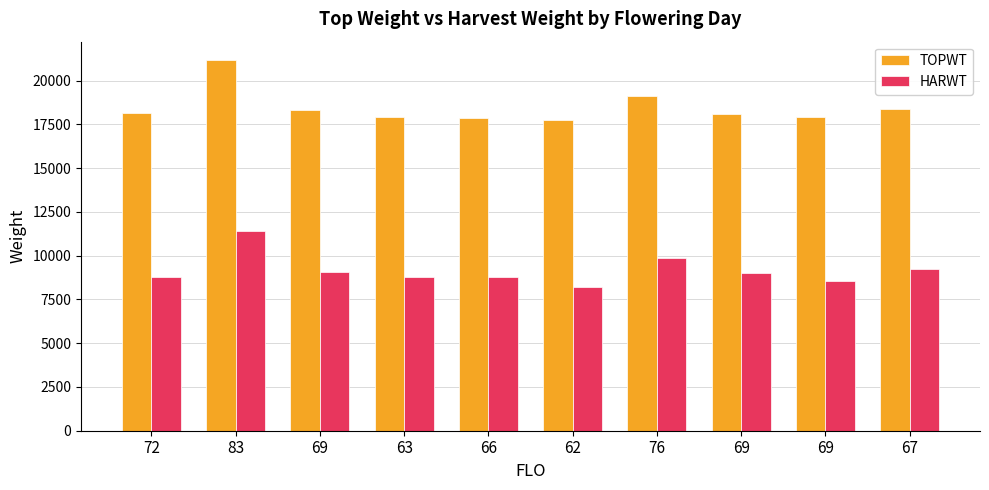

True or false: HARWT has a value of 8768 at 72.

True